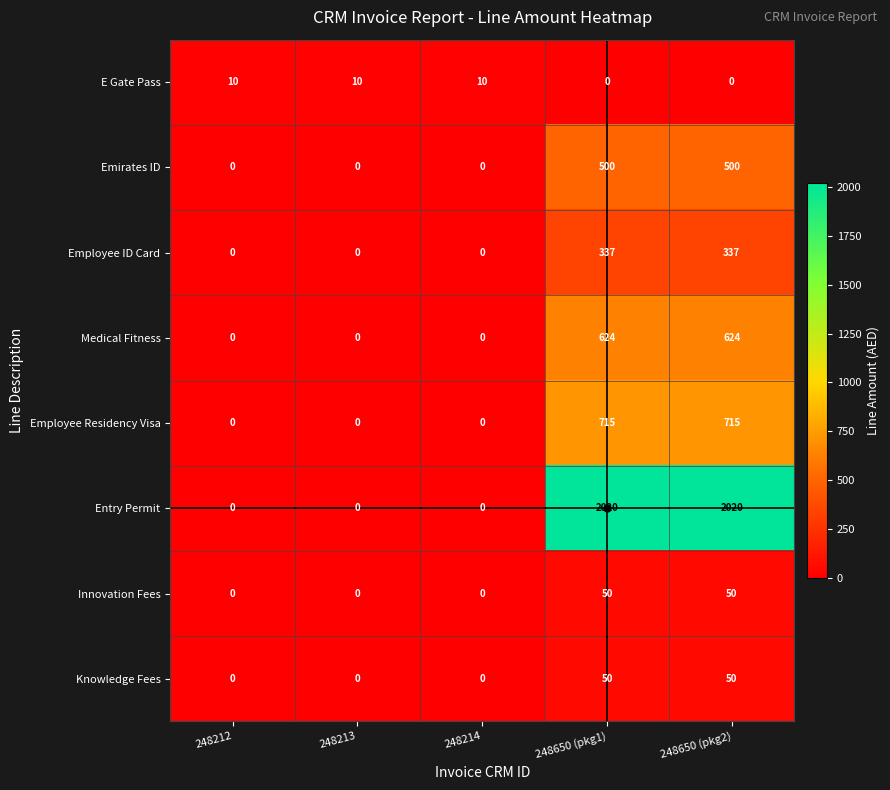

What is the total value across all series at 248214?

10